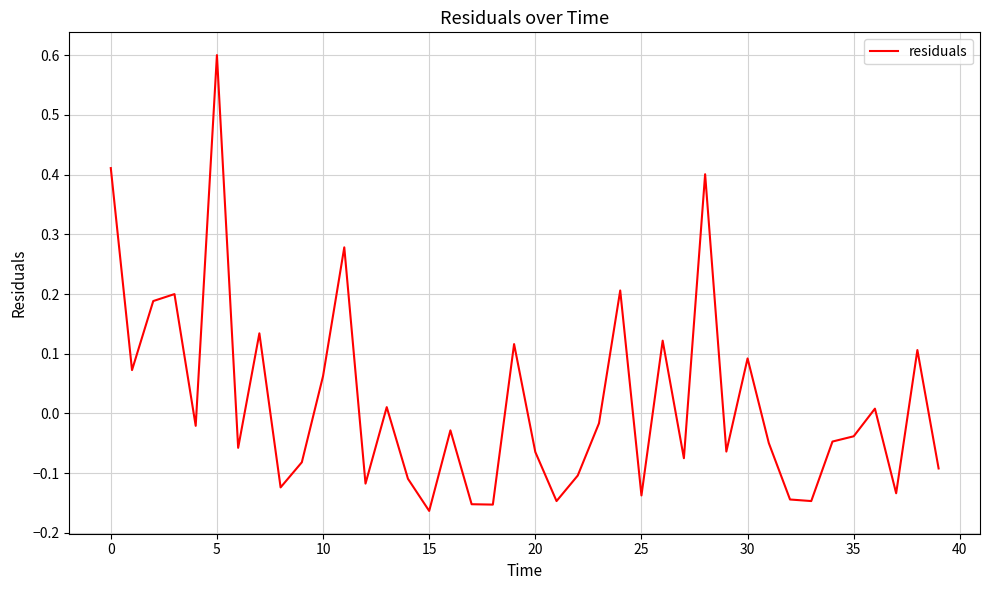

What is the difference between the maximum and minimum values?

0.8